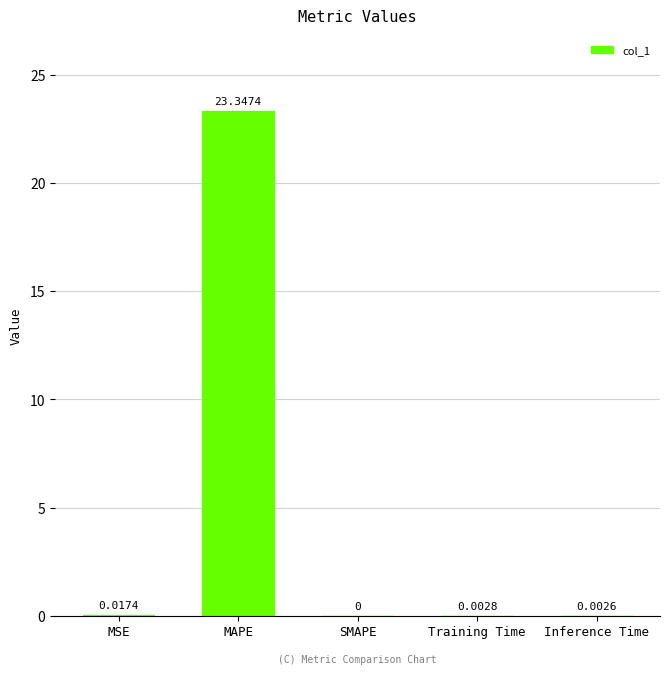

At which category does the chart reach its peak across all series?

MAPE